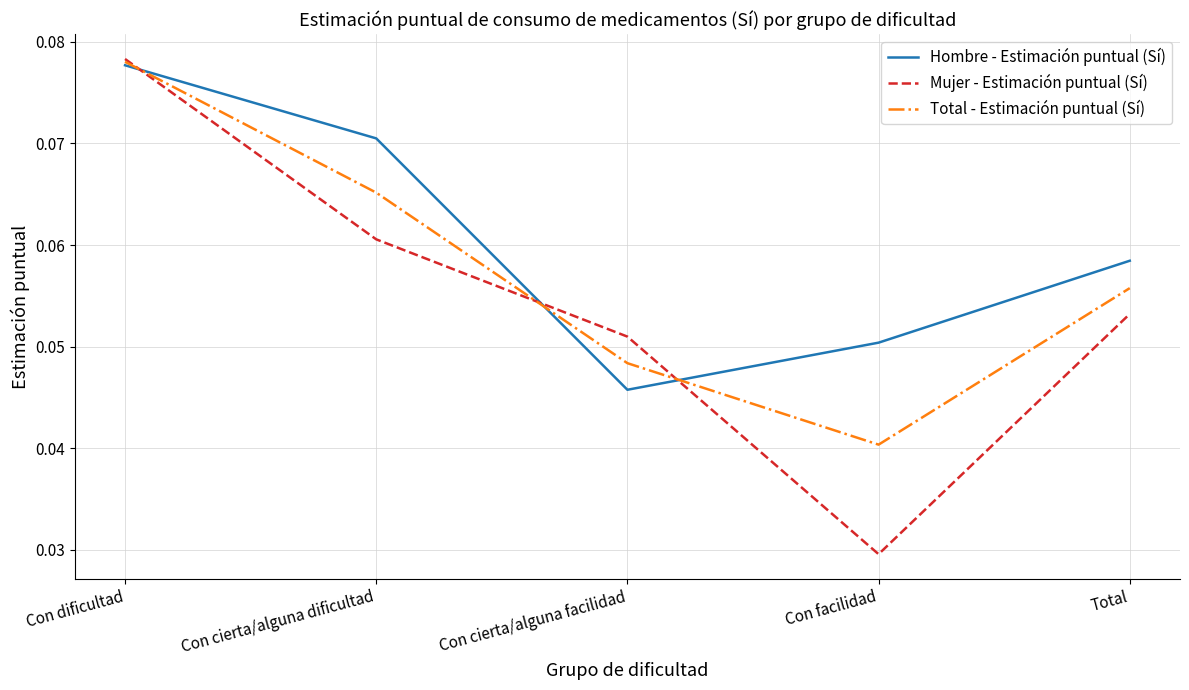

What is the total value across all series at Con cierta/alguna dificultad?

0.2